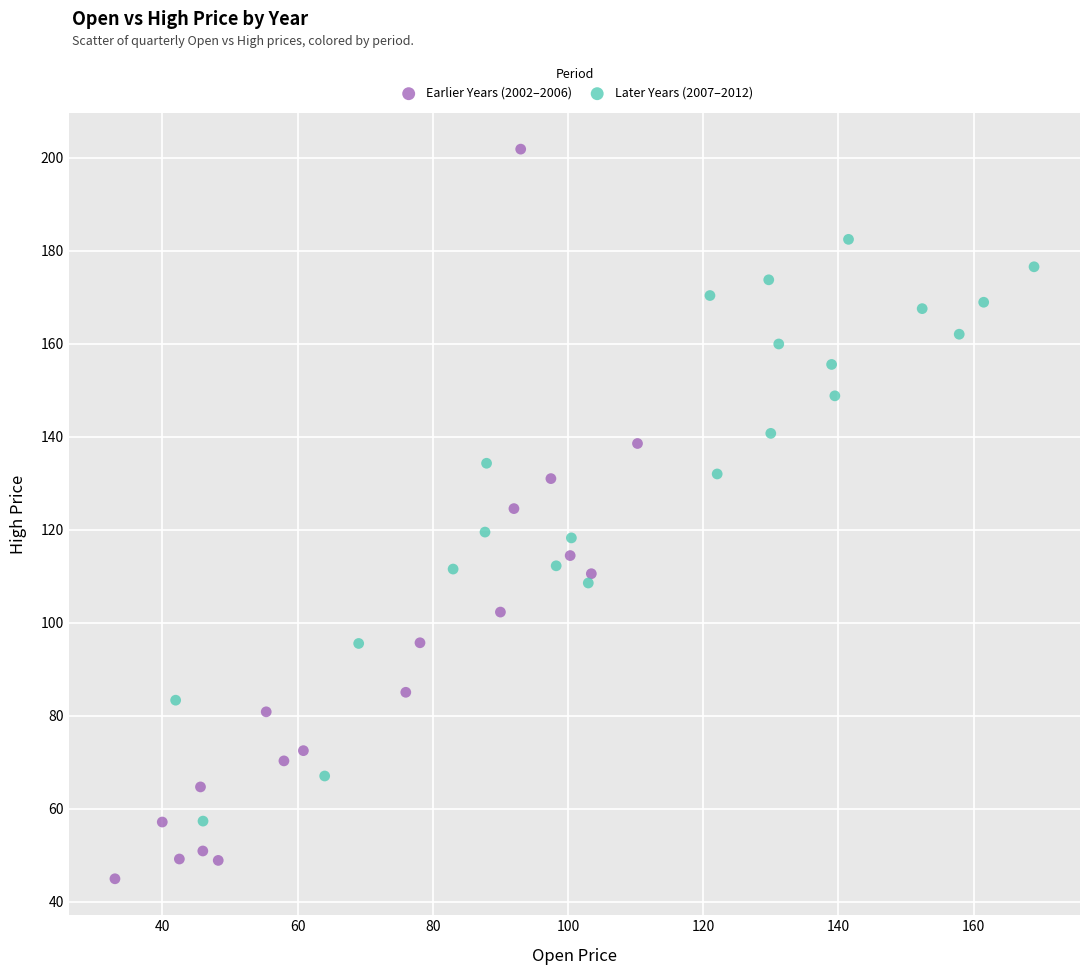

Which series contains the lowest Y value?

Earlier Years (2002–2006)